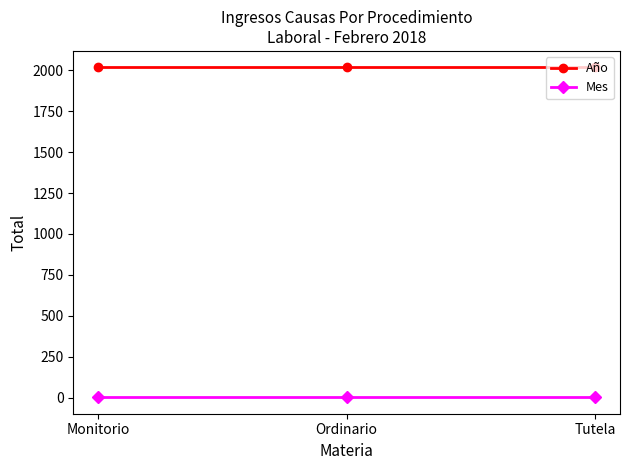

Is it true that Año equals 953 at Ordinario?

False